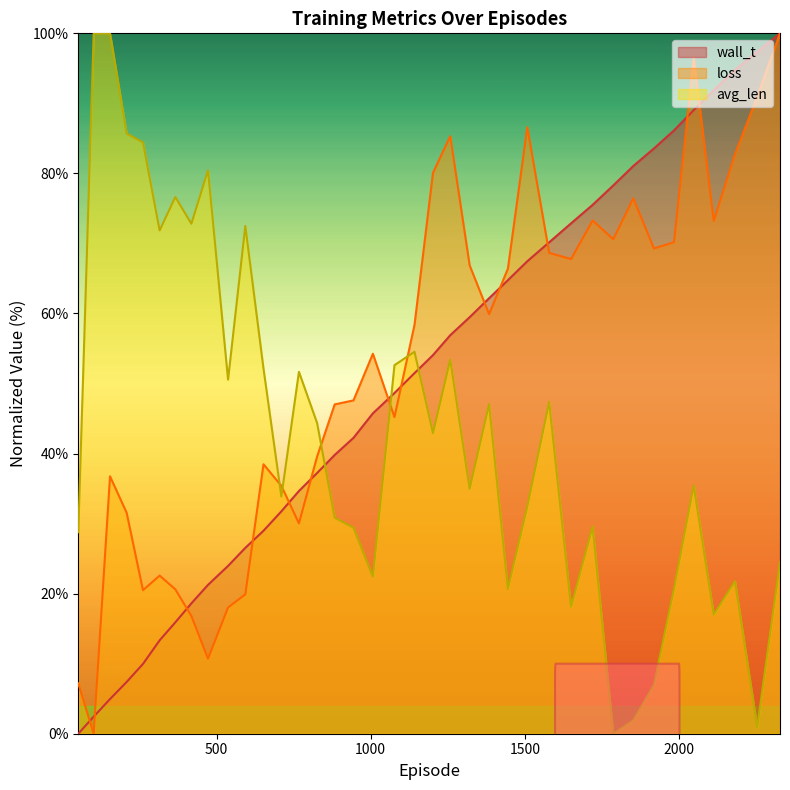

The avg_len series shows 52.6 at 1077.0. True or false?

True